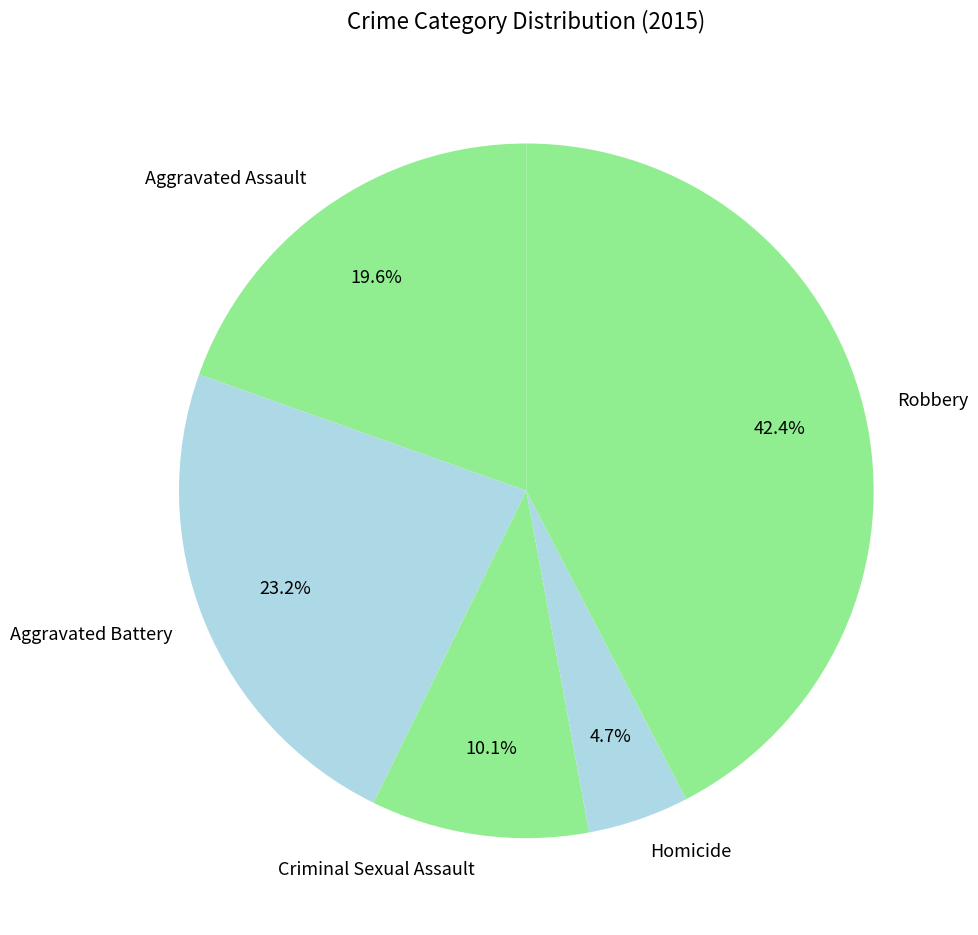

What percentage is the Criminal Sexual Assault slice, to the nearest percent?

10%